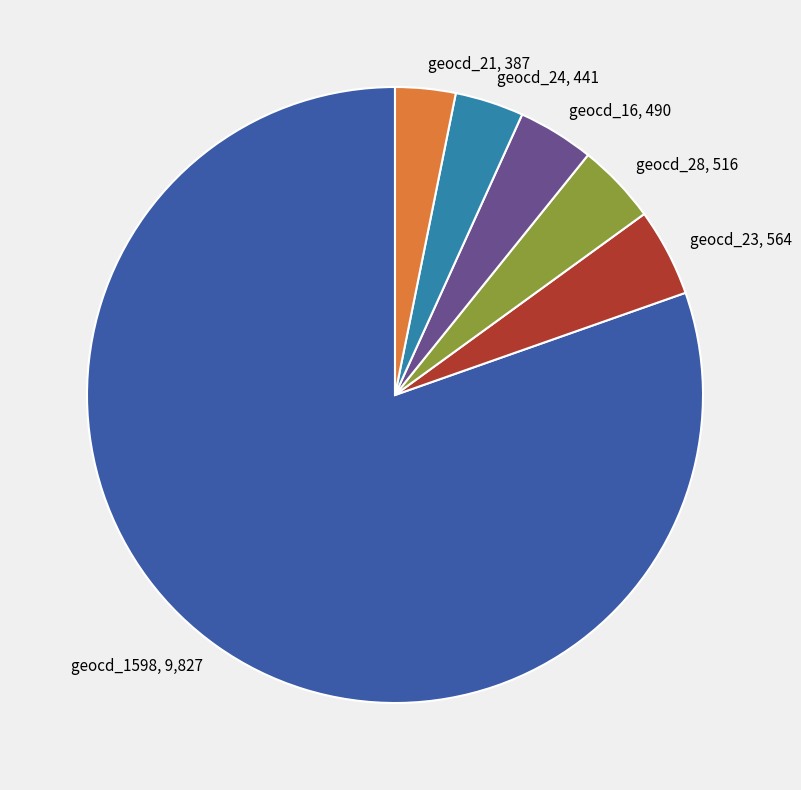

Which has a higher value, geocd_1598, 9,827 or geocd_21, 387?

geocd_1598, 9,827